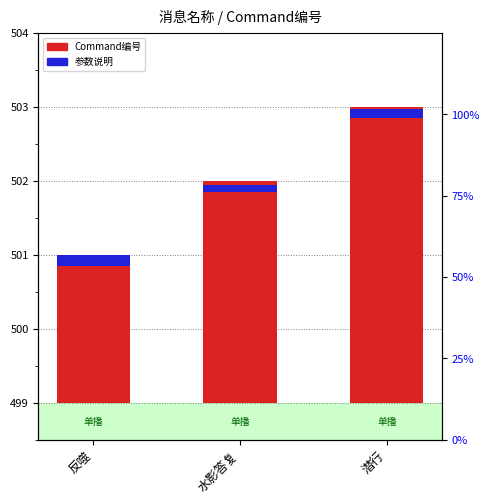

Rank the series by their maximum value, from highest to lowest.

Command编号, 参数说明